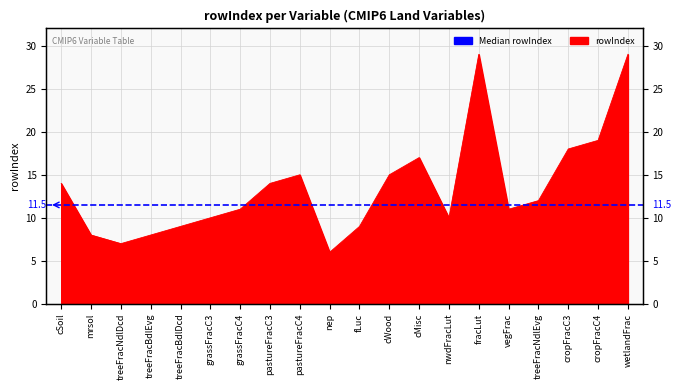

Is it true that the value at fLuc is 14?

False